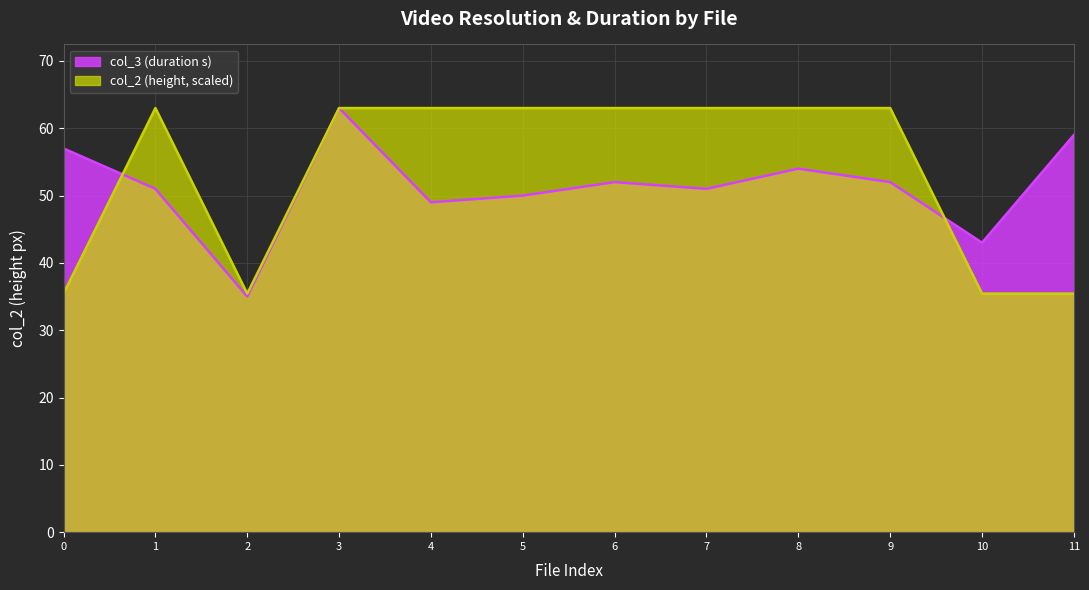

Is it true that col_2 (height, scaled) equals 35.4 at 2?

True